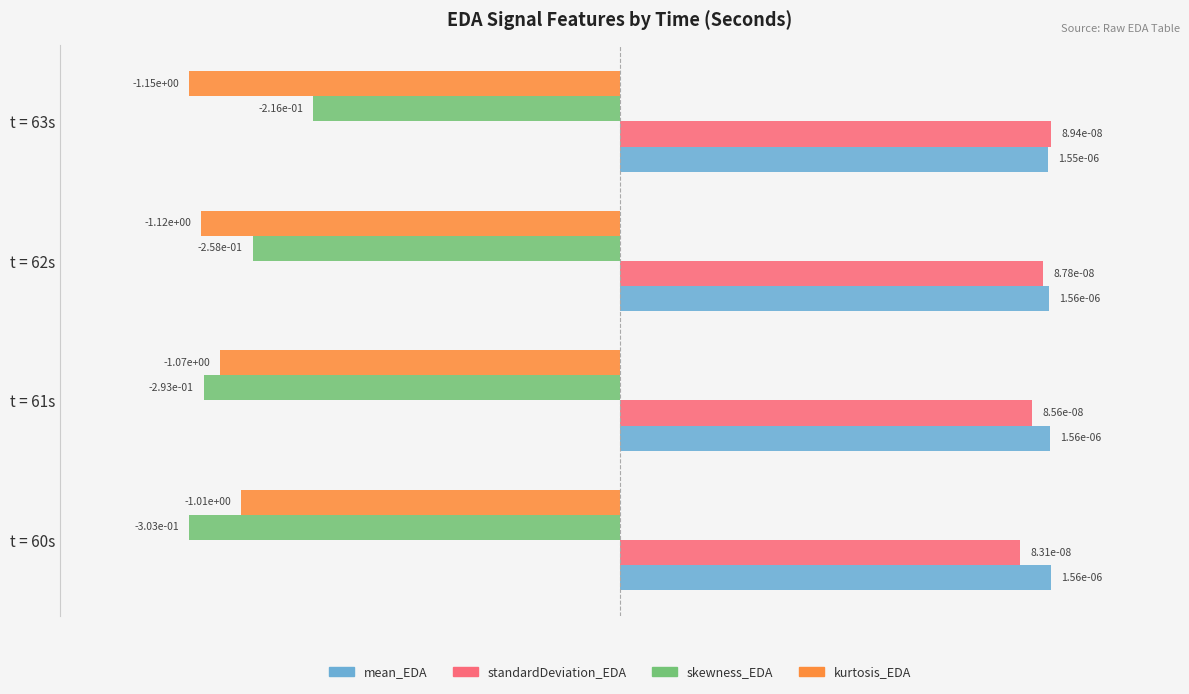

What are all the series names shown in the legend?

mean_EDA, standardDeviation_EDA, skewness_EDA, kurtosis_EDA